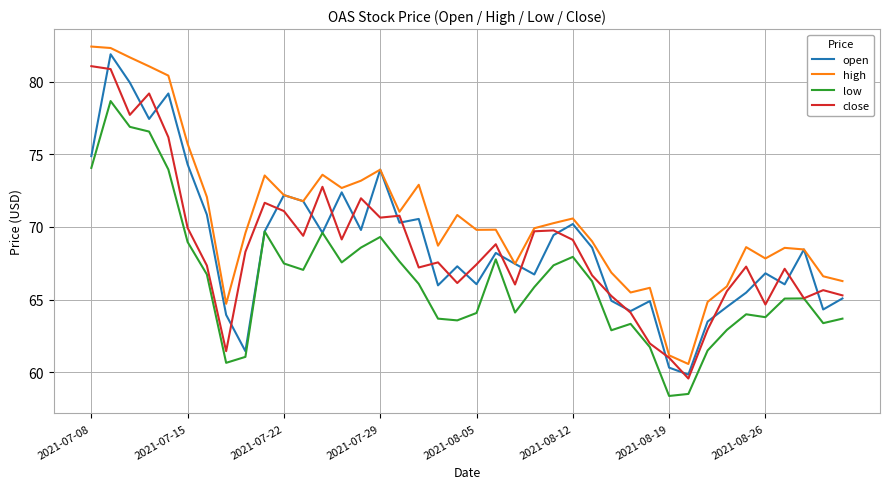

What is the minimum value for open?

59.8